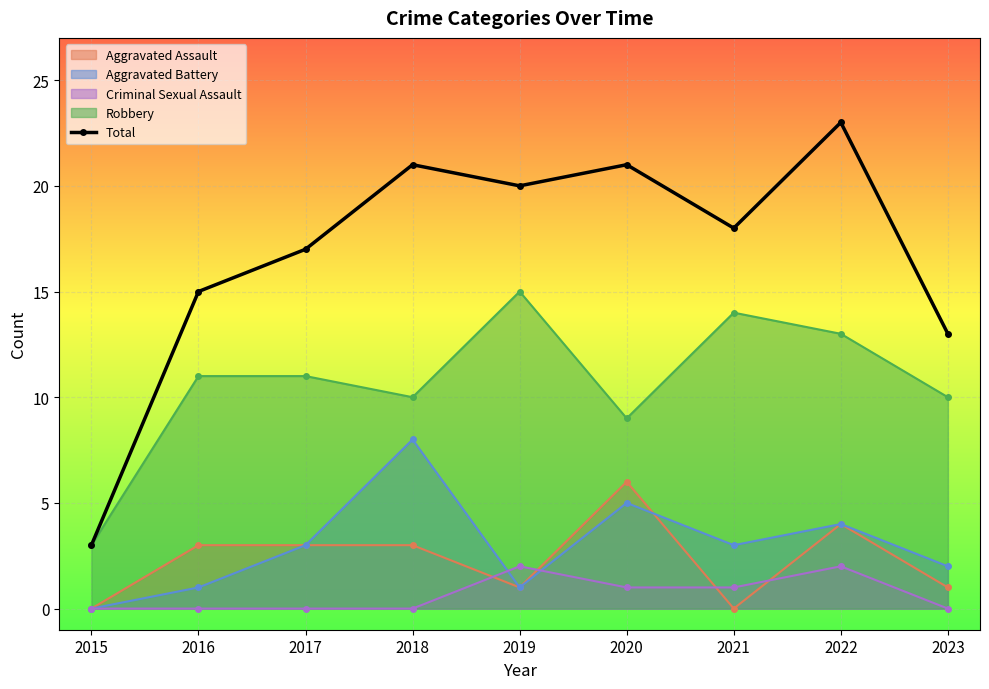

How many interior local peaks does the Aggravated Battery series have?

3